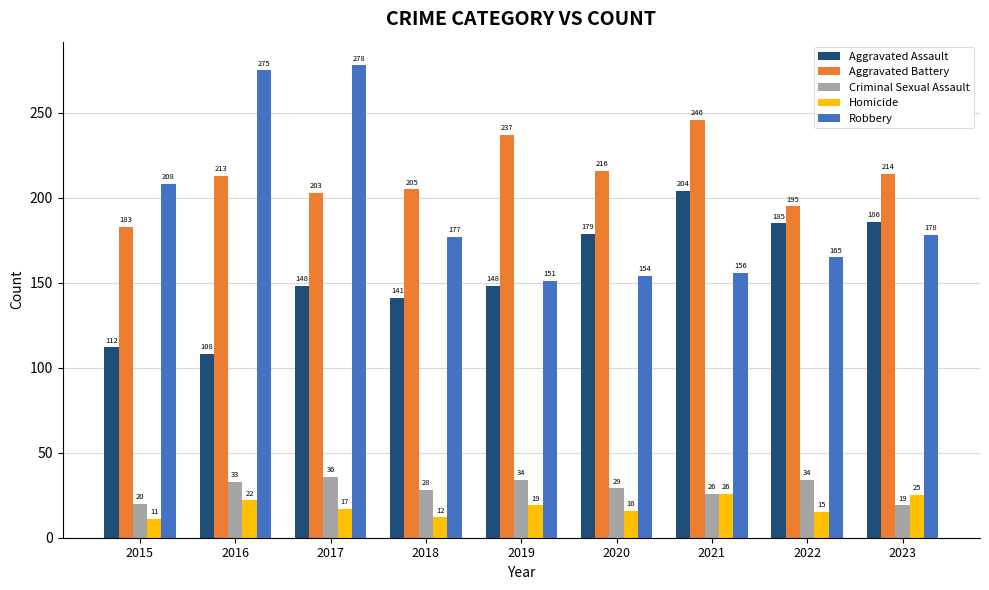

What is the difference between the maximum and minimum values in the Aggravated Battery series?

63